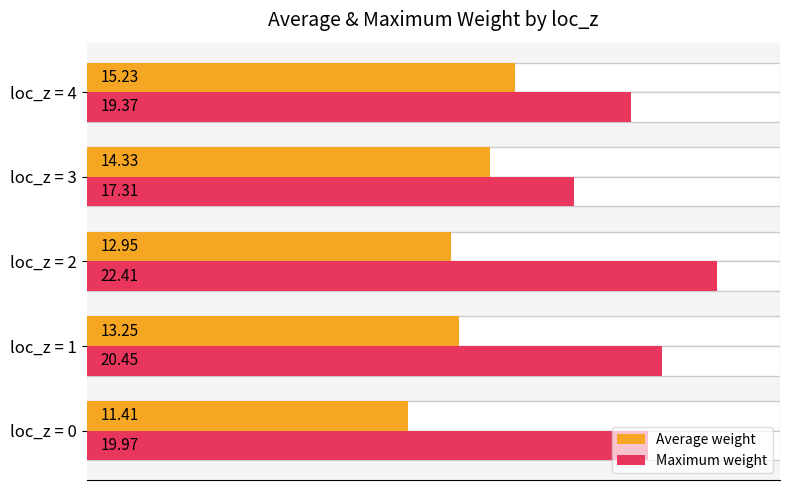

Which has a higher value, loc_z = 2 or loc_z = 0?

loc_z = 2